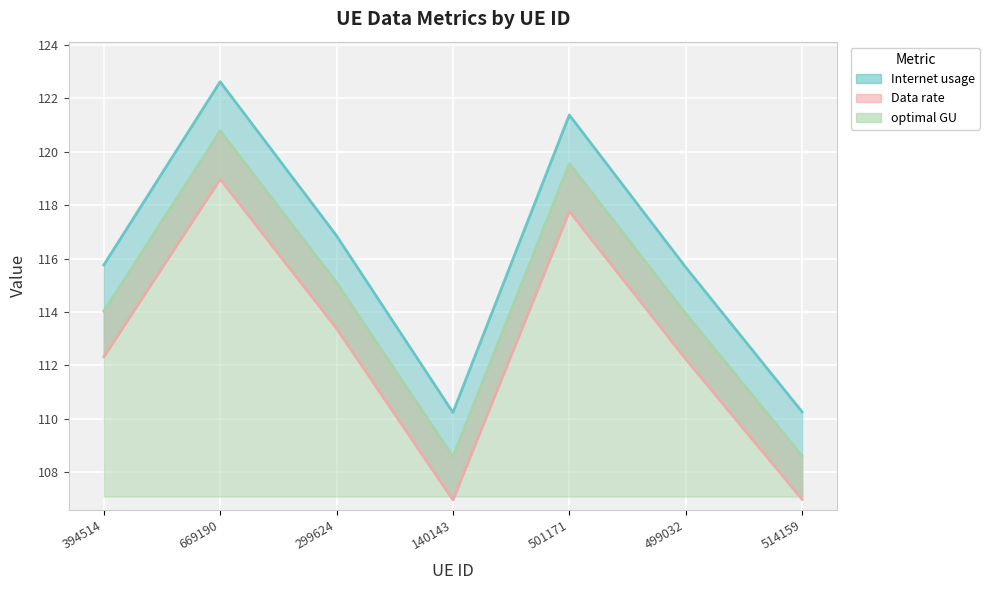

What is the maximum value shown in the chart?

122.6